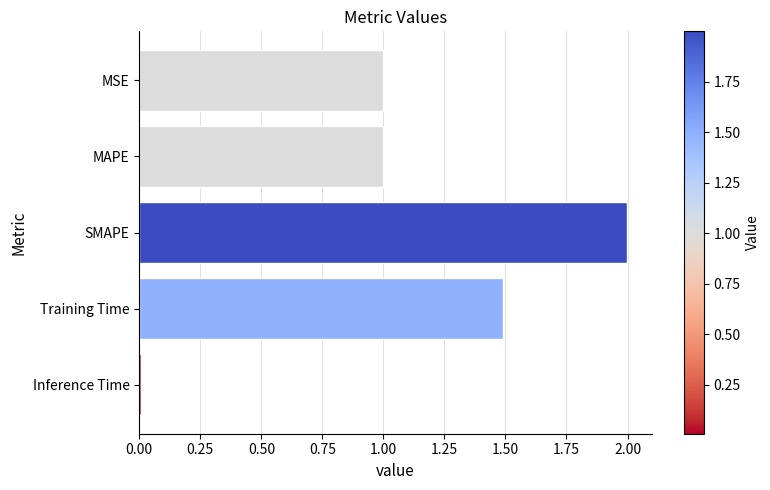

What is the label of the 5th bar from the bottom?

MSE